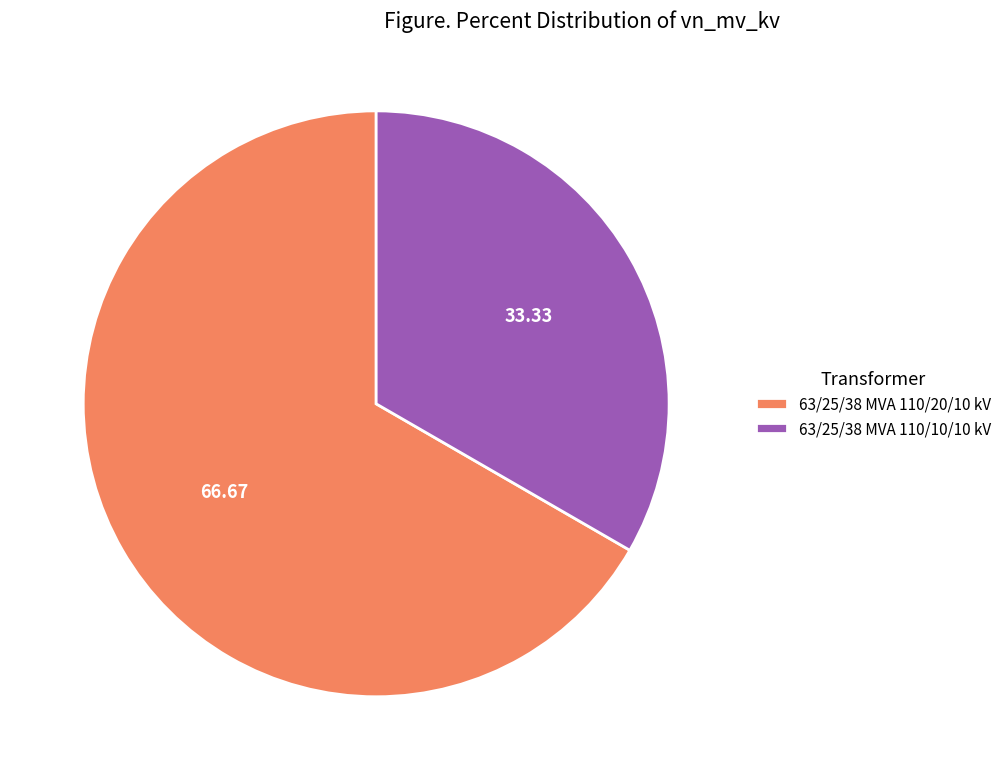

Rank the categories by value from lowest to highest.

63/25/38 MVA 110/10/10 kV, 63/25/38 MVA 110/20/10 kV